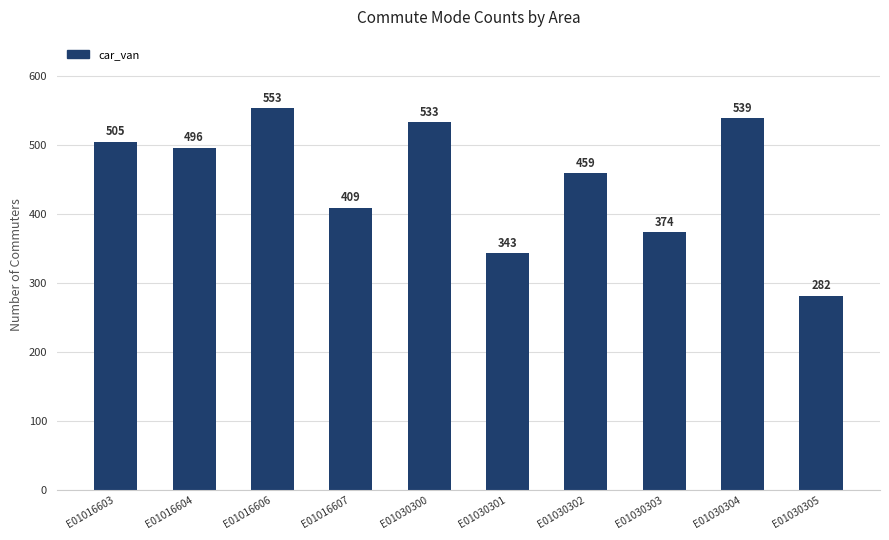

Where does the data first go above 496?

E01016603